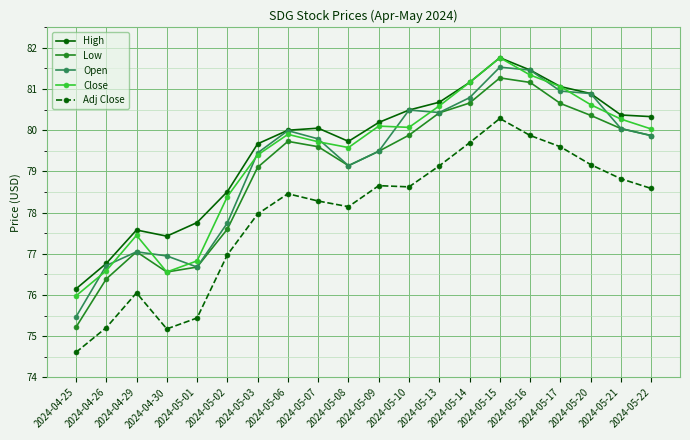

What is the difference between the Adj Close values at 2024-05-07 and 2024-05-17?

1.3